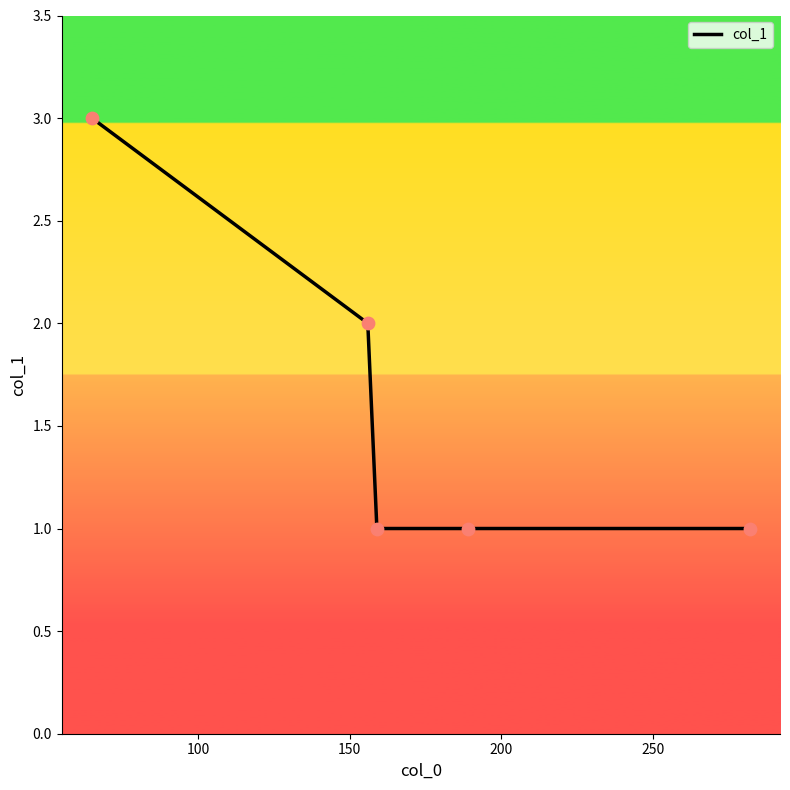

True or false: there are more than 1 points higher than both neighbors.

False